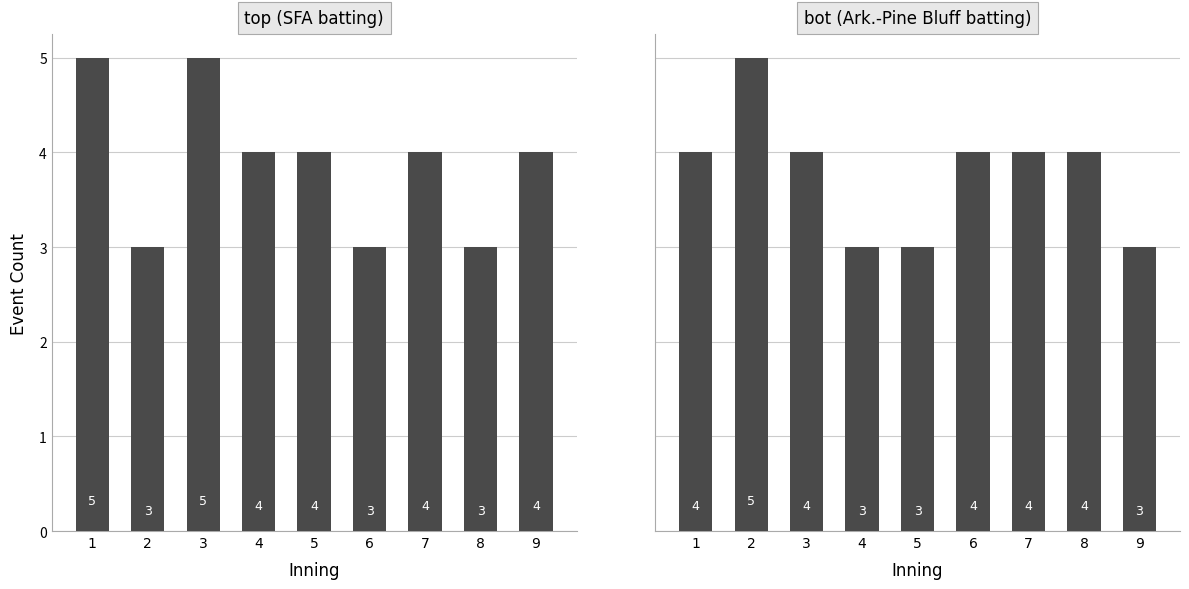

What is the total value across all series at 3?

9